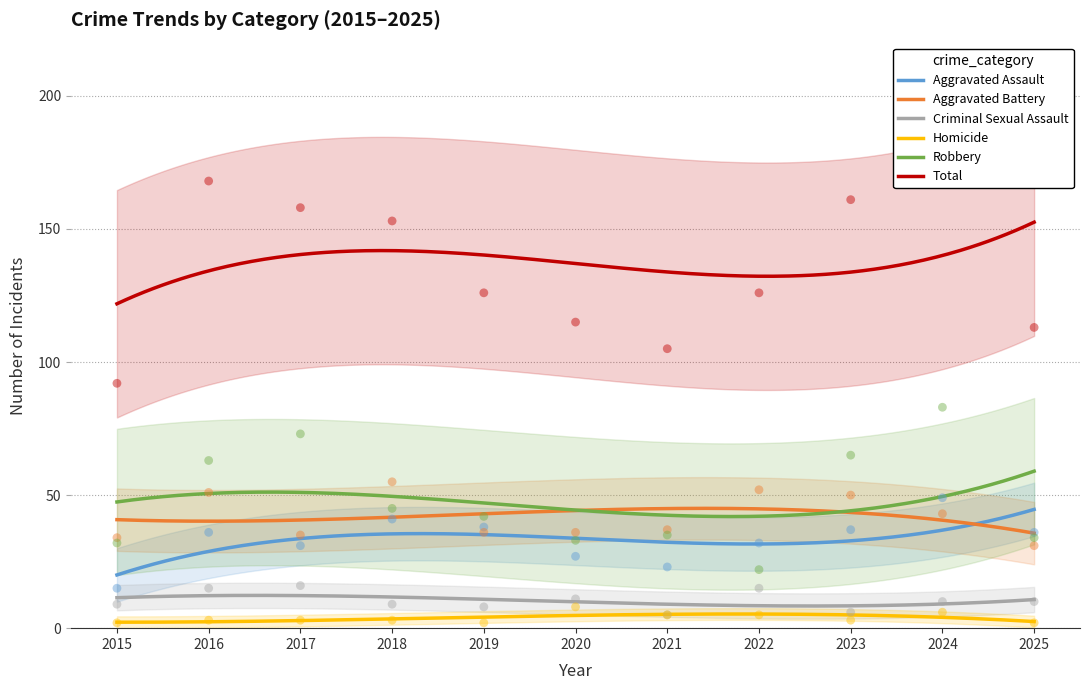

Which series has the largest Y range (max minus min)?

Total